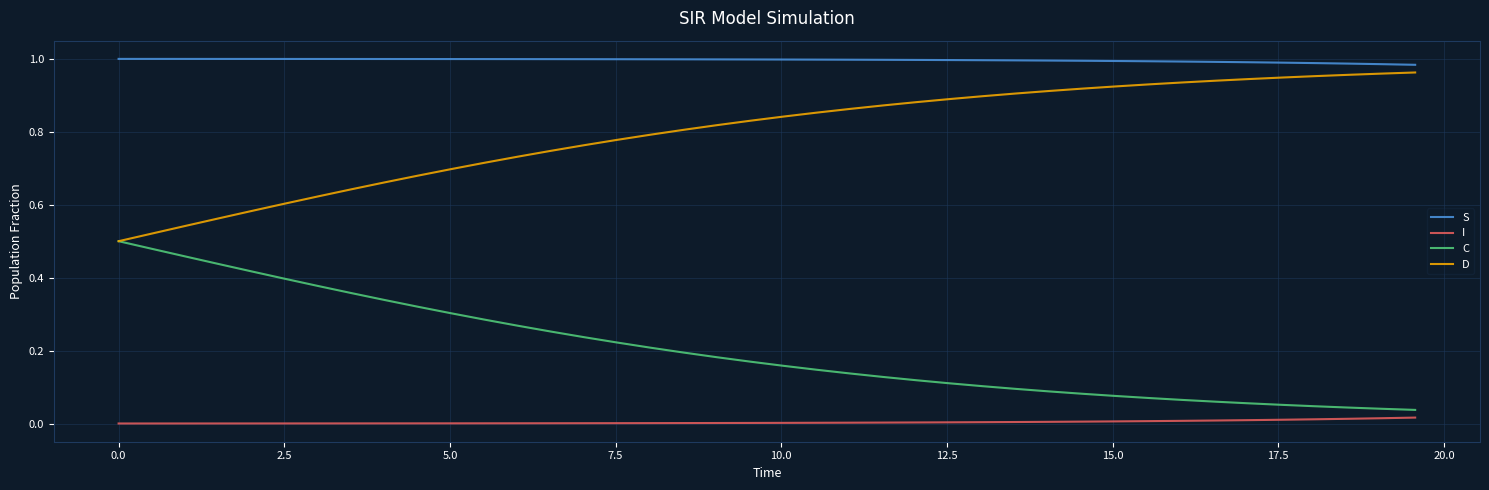

True or false: D and I cross at least once.

False